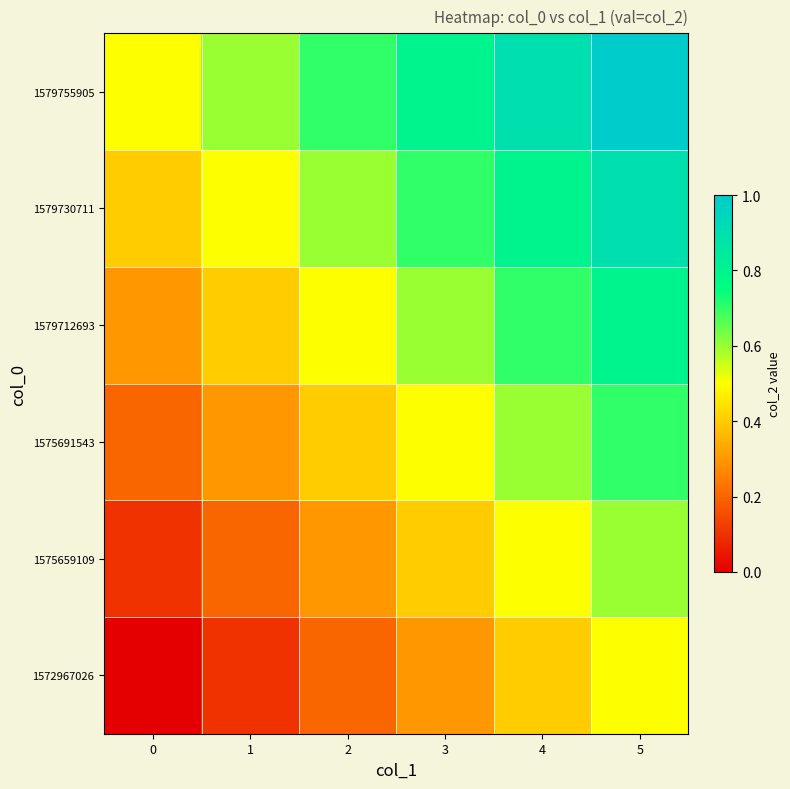

Reading left to right, what are all the values shown in this chart?

1572967026: 0=0.0	1=0.1	2=0.2	3=0.3	4=0.4	5=0.5
1575659109: 0=0.1	1=0.2	2=0.3	3=0.4	4=0.5	5=0.6
1575691543: 0=0.2	1=0.3	2=0.4	3=0.5	4=0.6	5=0.7
1579712693: 0=0.3	1=0.4	2=0.5	3=0.6	4=0.7	5=0.8
1579730711: 0=0.4	1=0.5	2=0.6	3=0.7	4=0.8	5=0.9
1579755905: 0=0.5	1=0.6	2=0.7	3=0.8	4=0.9	5=1.0